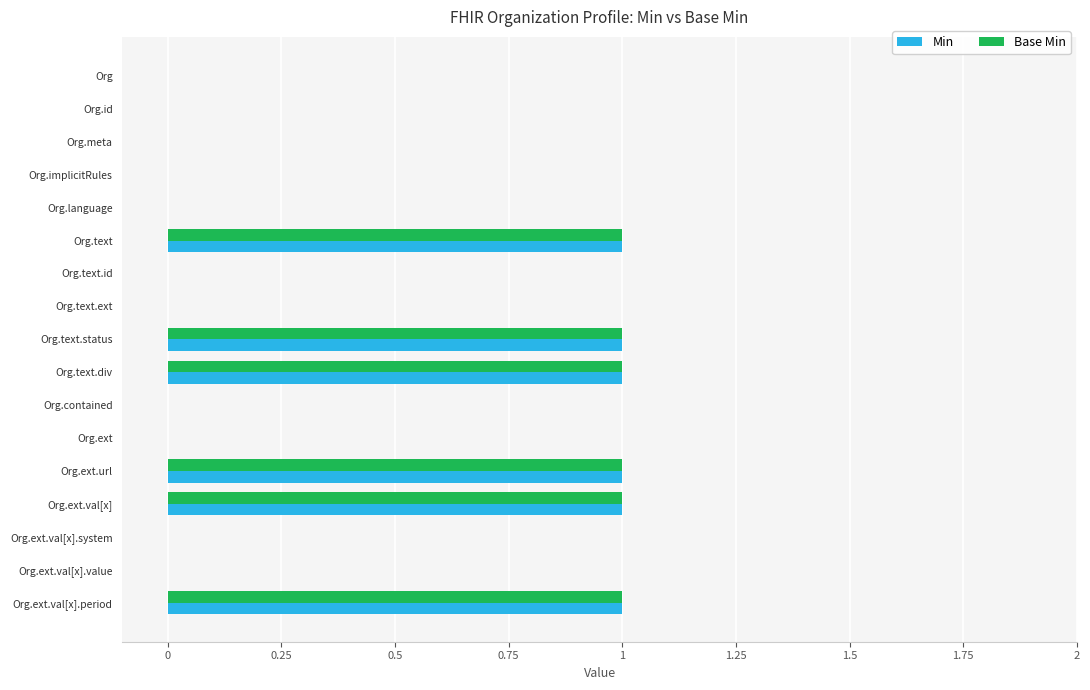

The Min series shows 1 at Org.ext.val[x].period. True or false?

True